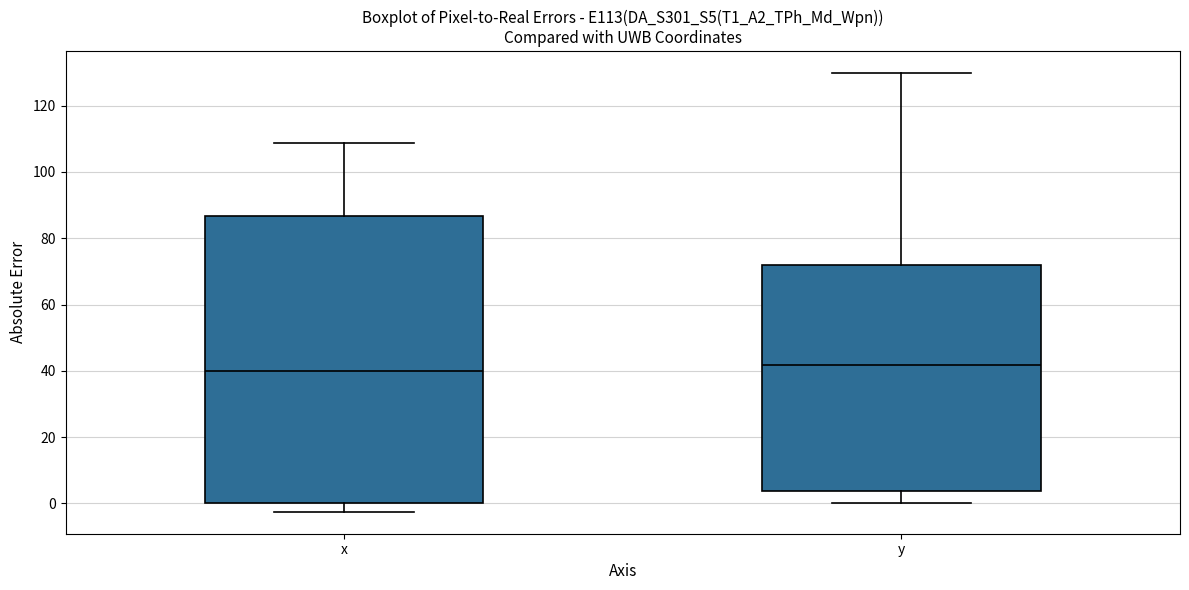

Reading left to right, transcribe this box plot: for each box, give where its median line is, the range the box spans, and where its two whiskers end, as read against the y-axis. The values are not printed on the chart, so give them approximately, as read against the axis.

x: median 40, box 0 to 86, whiskers -2 to 108
y: median 42, box 4 to 72, whiskers 0 to 130